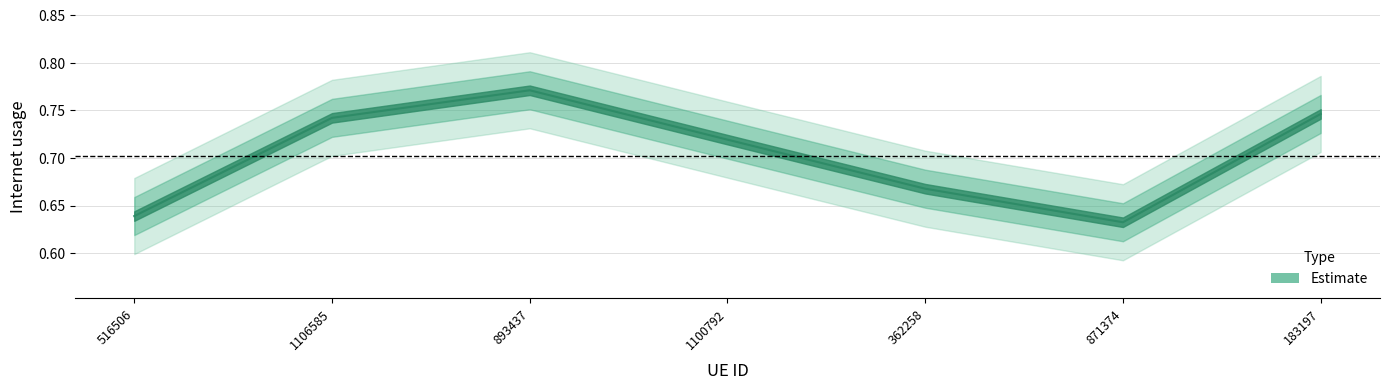

What is the label of the 3rd point from the right?

362258